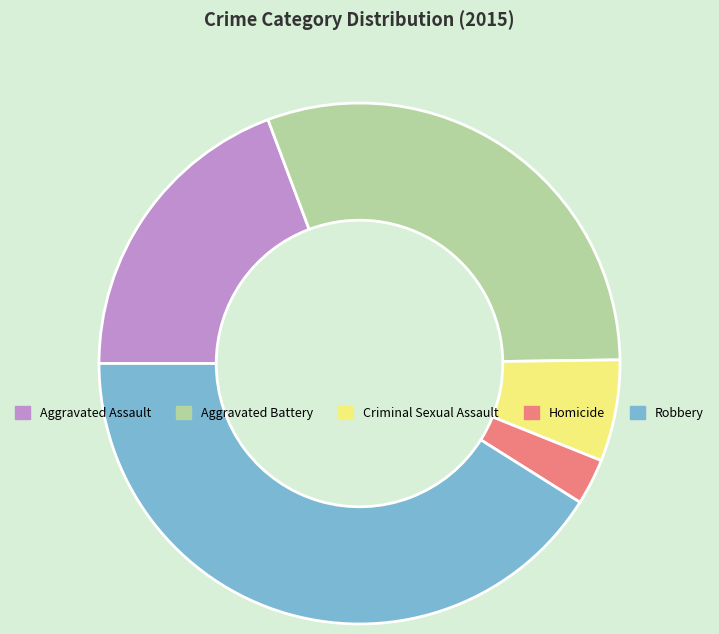

Combined, do Robbery and Criminal Sexual Assault account for over 50%?

No